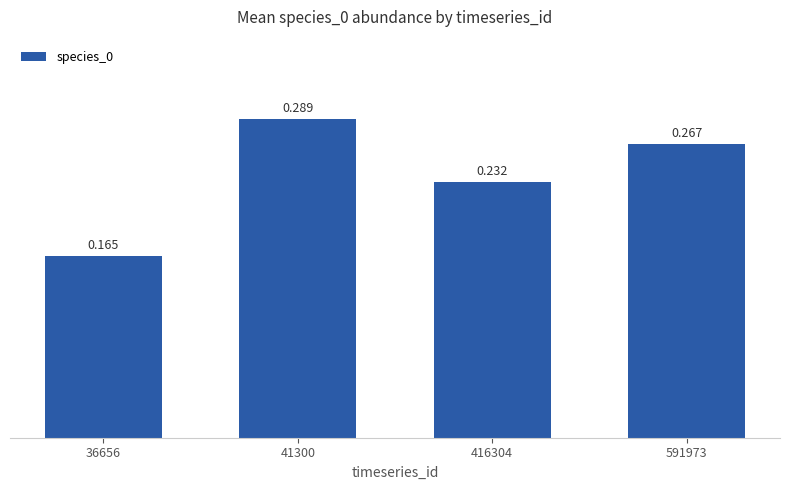

What is the sum of all values?

1.0